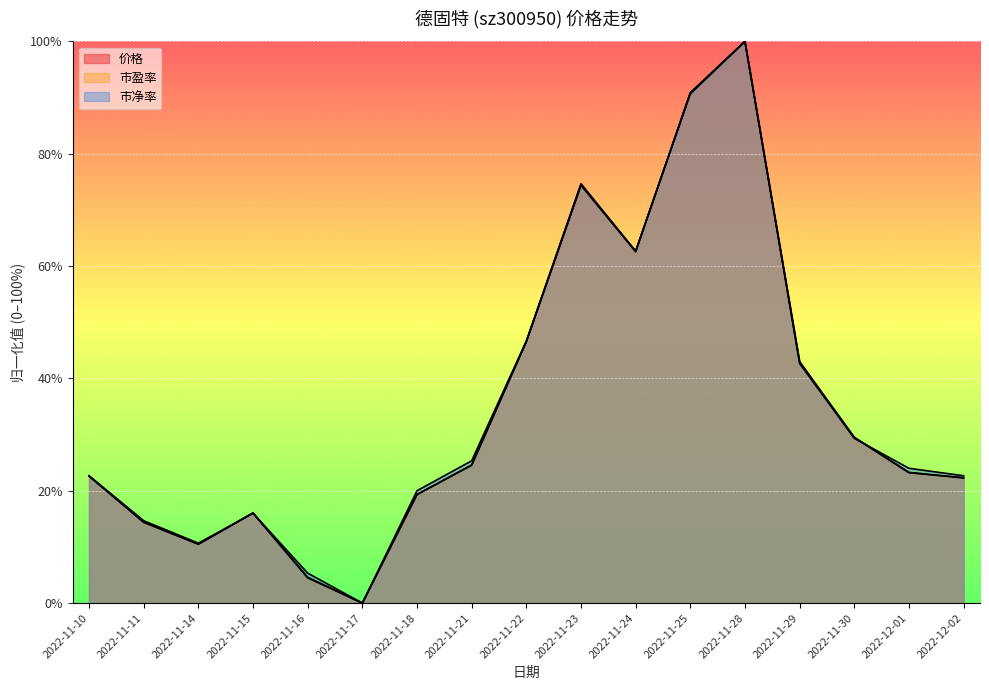

At which label does 市盈率 first exceed 23?

2022-11-21